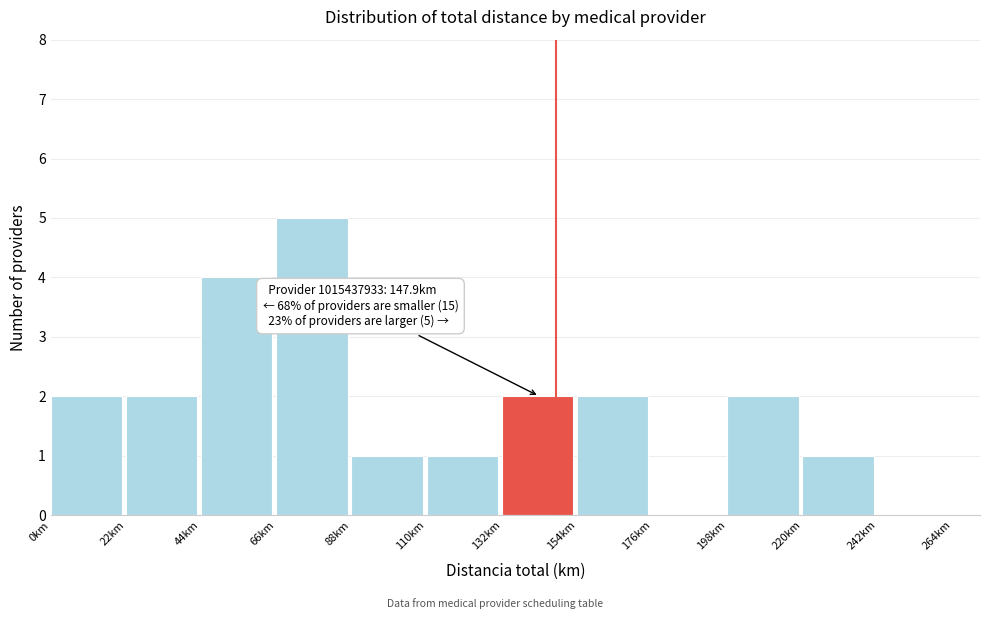

Over which range of the x-axis is the bar tallest?

66 to 88